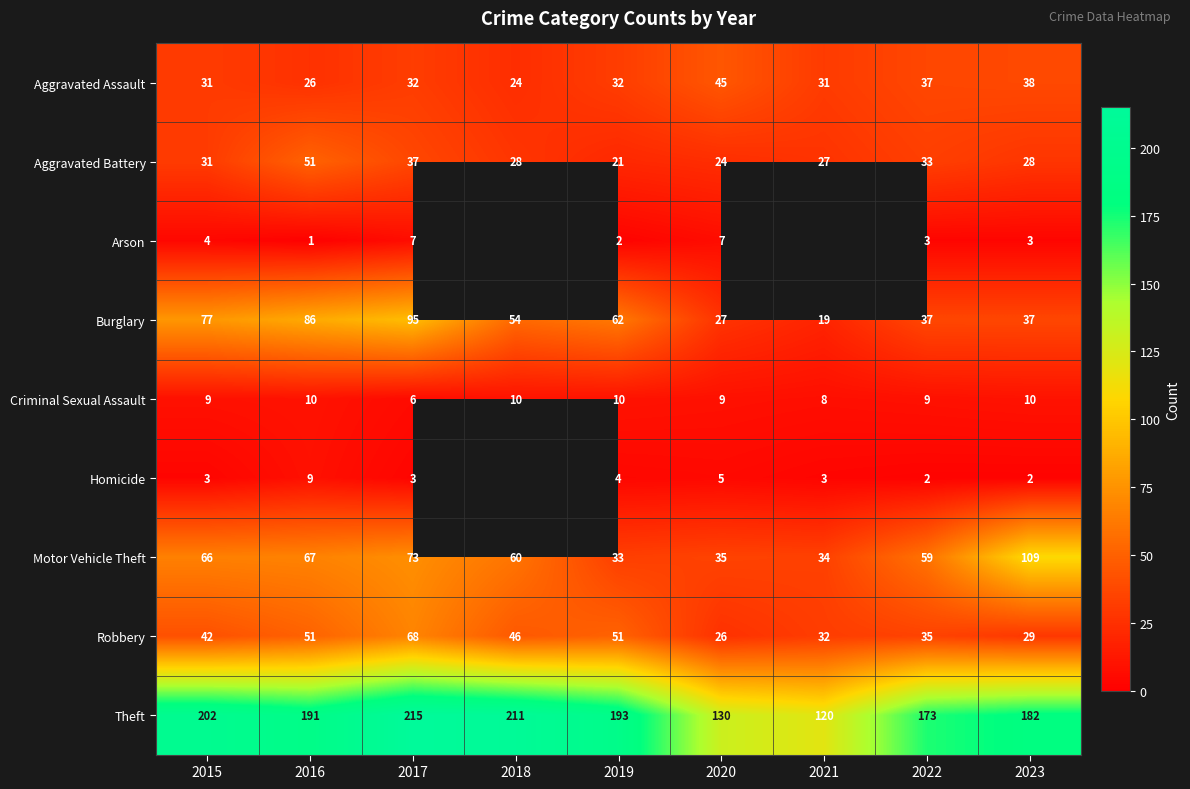

What is the difference between the Robbery values at 2020 and 2021?

6